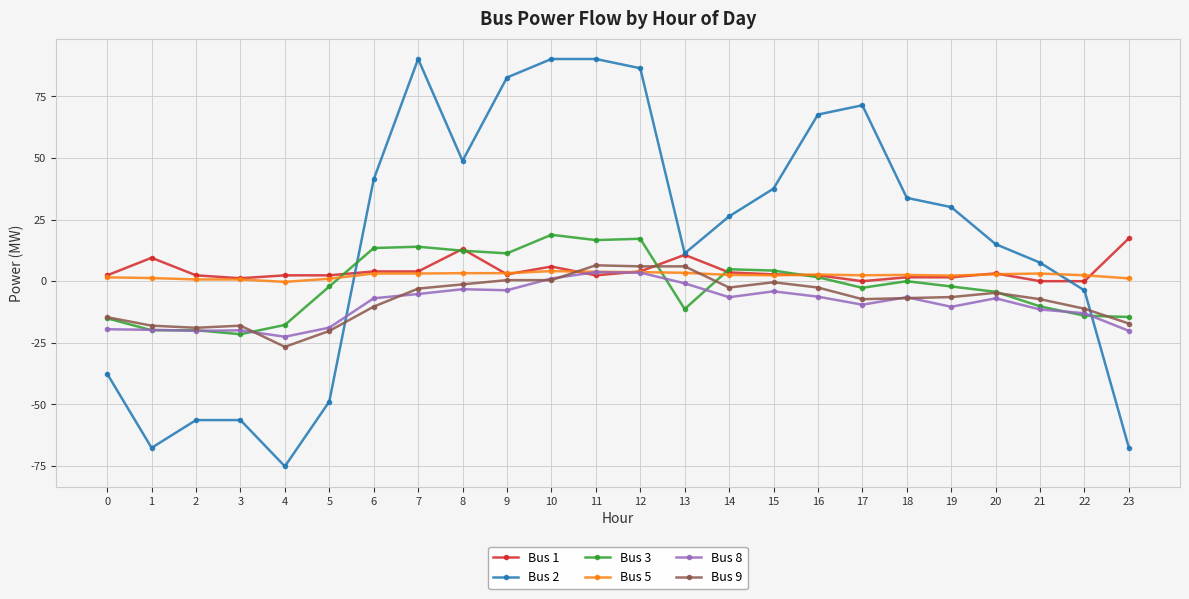

How many times do Bus 8 and Bus 2 cross each other?

2